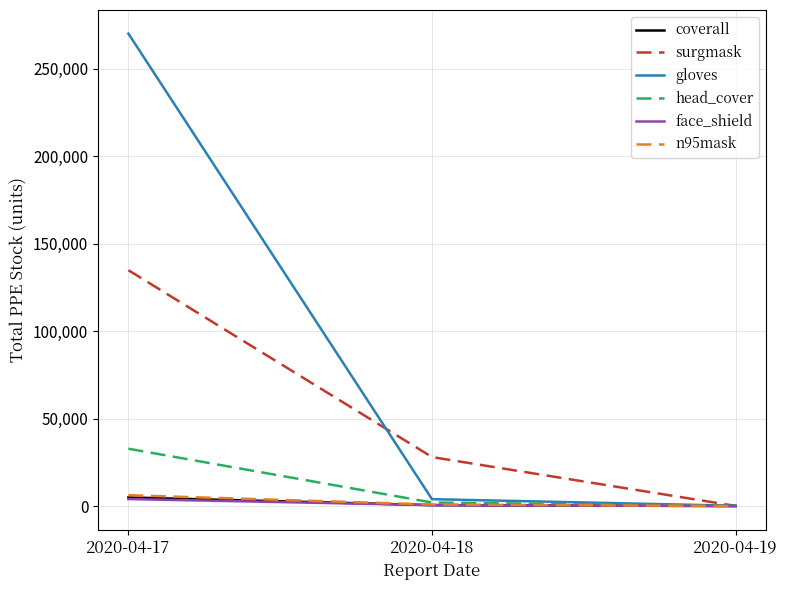

What is the maximum value shown in the chart?

270068